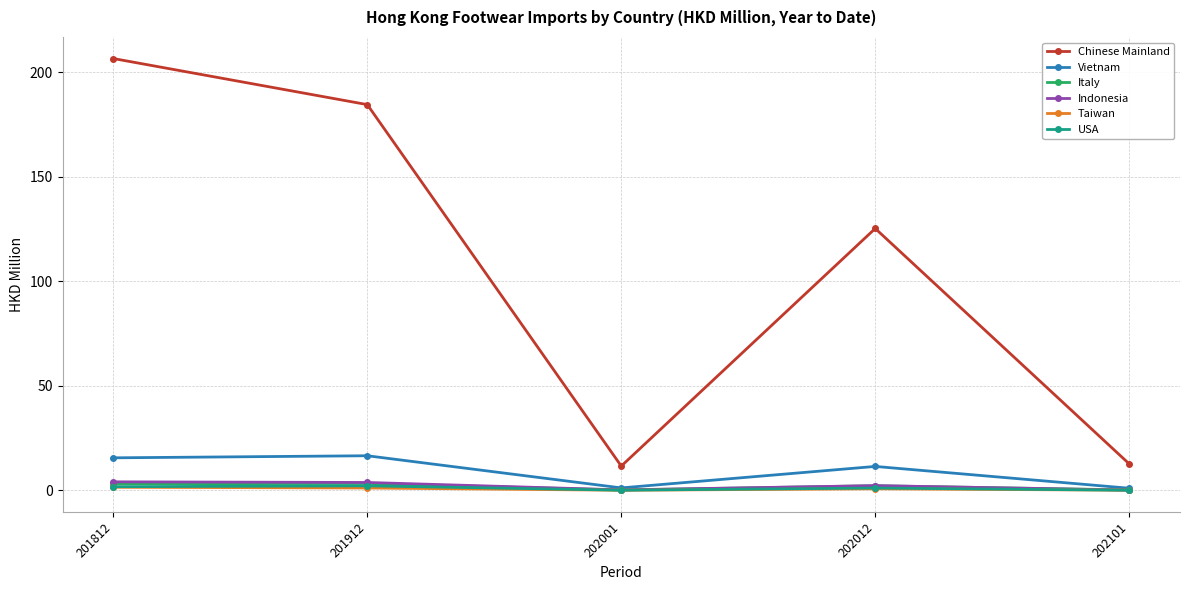

What is the greatest value displayed?

206.7